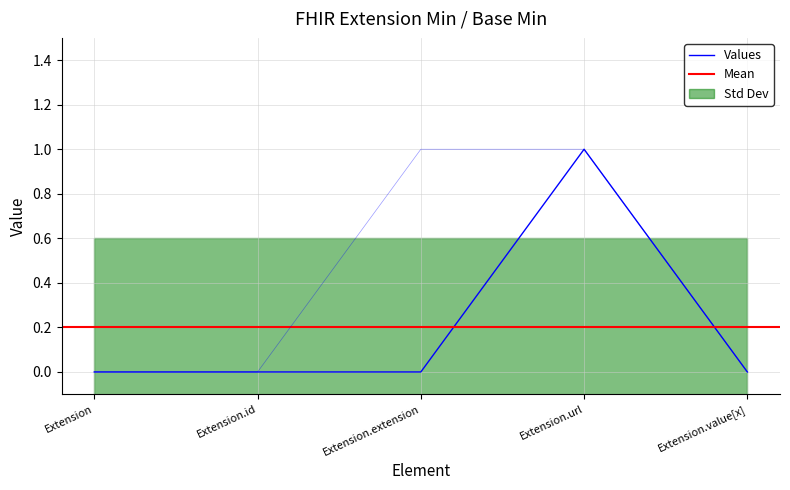

What is the value of the Values point at the 4th from the left?

1